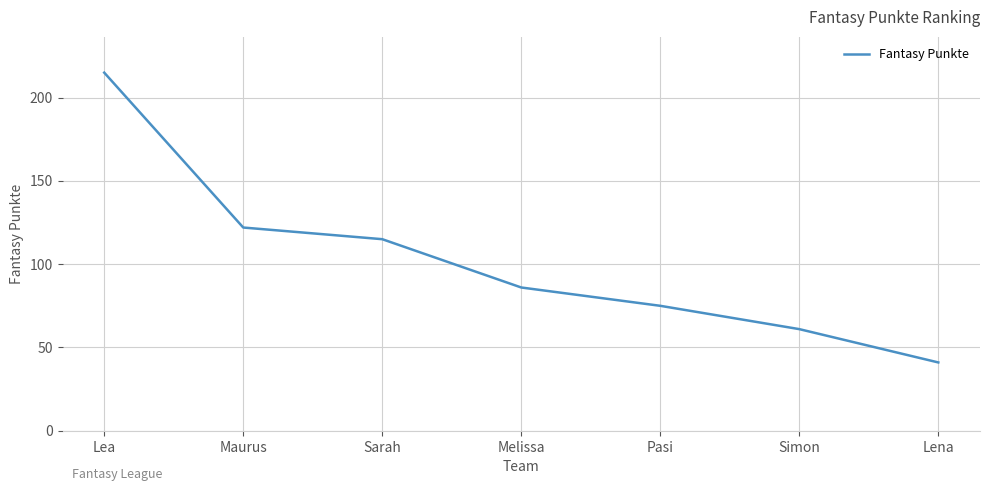

What is the minimum value shown in the chart?

41